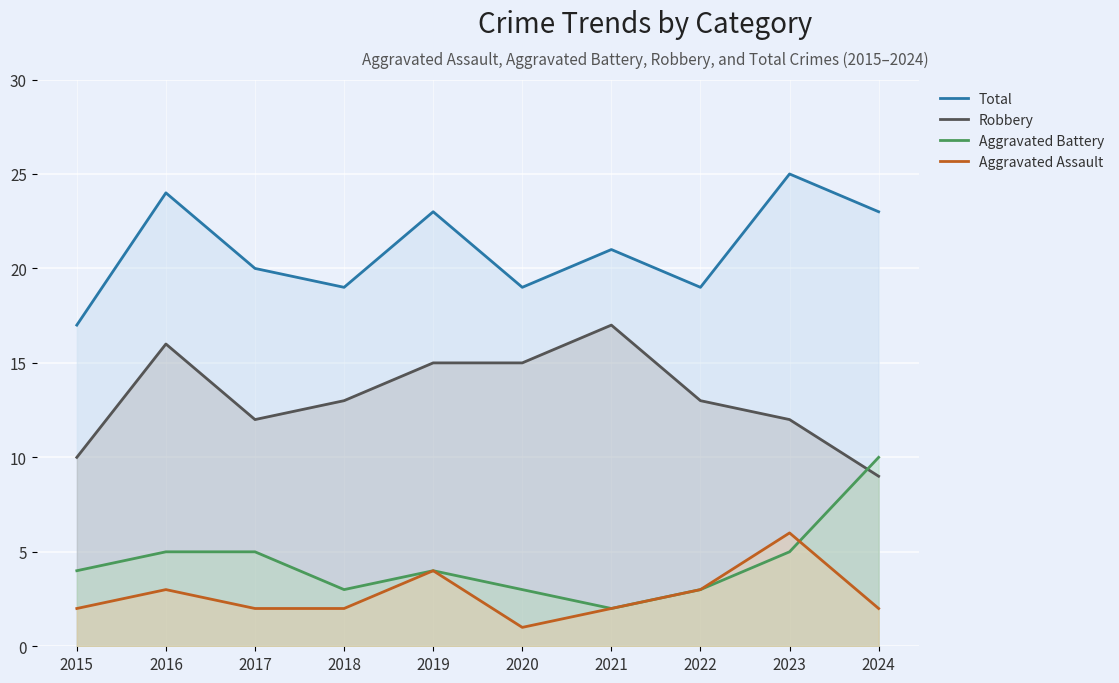

How many data points in Aggravated Battery are less than 4?

4